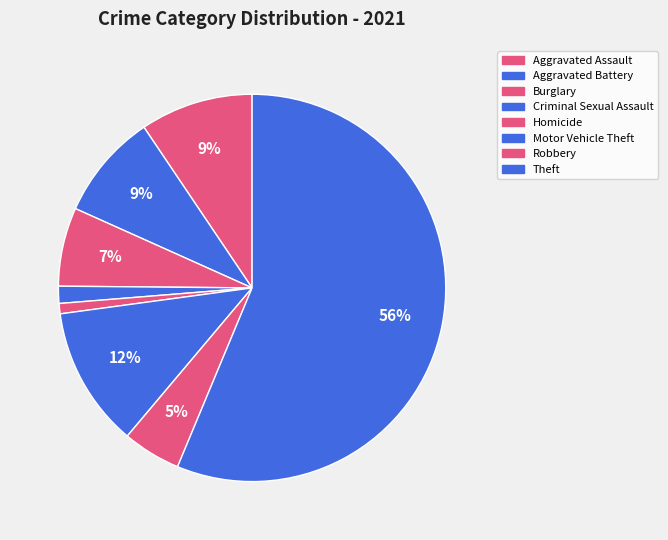

Between Aggravated Battery and Theft, which is larger?

Theft